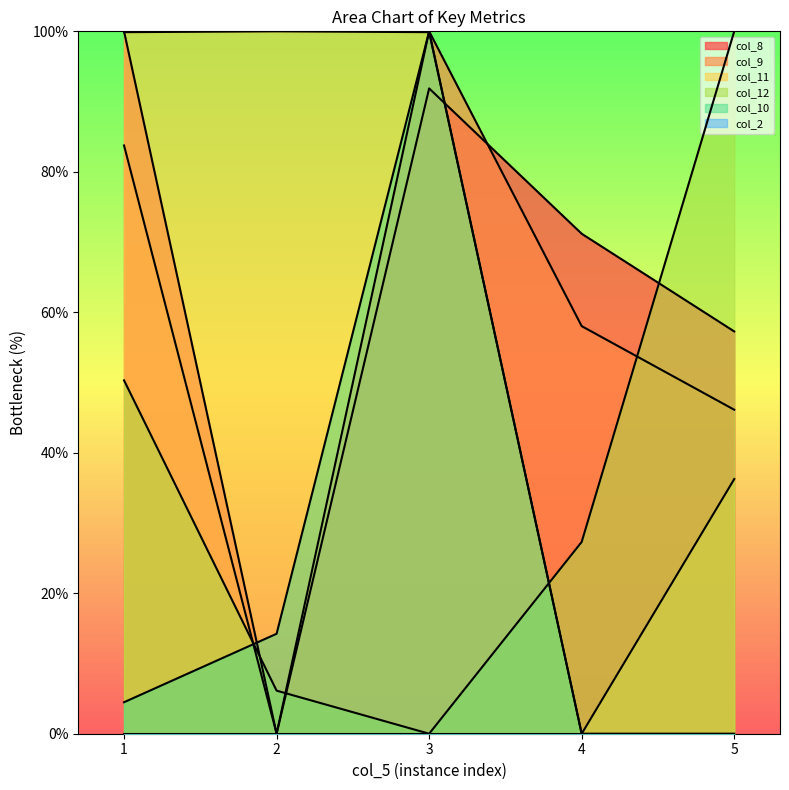

What is the value of the col_11 point at the 2nd from the left?

100.0